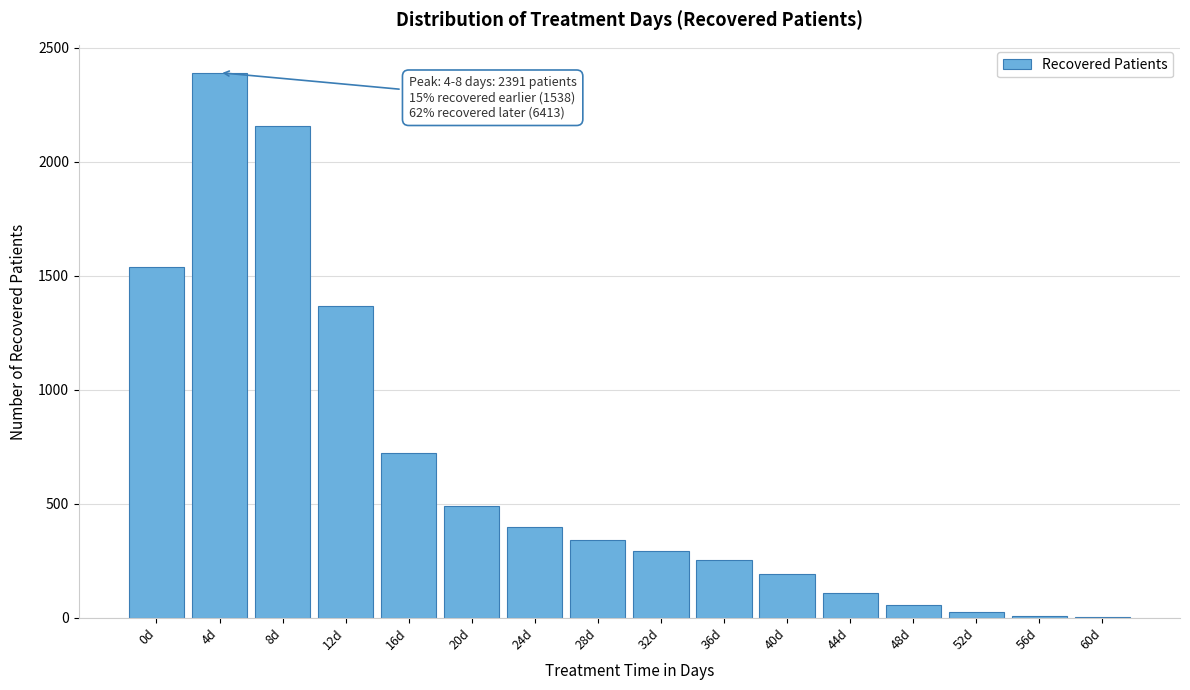

The chart shows a value of 8 at 56d. True or false?

True